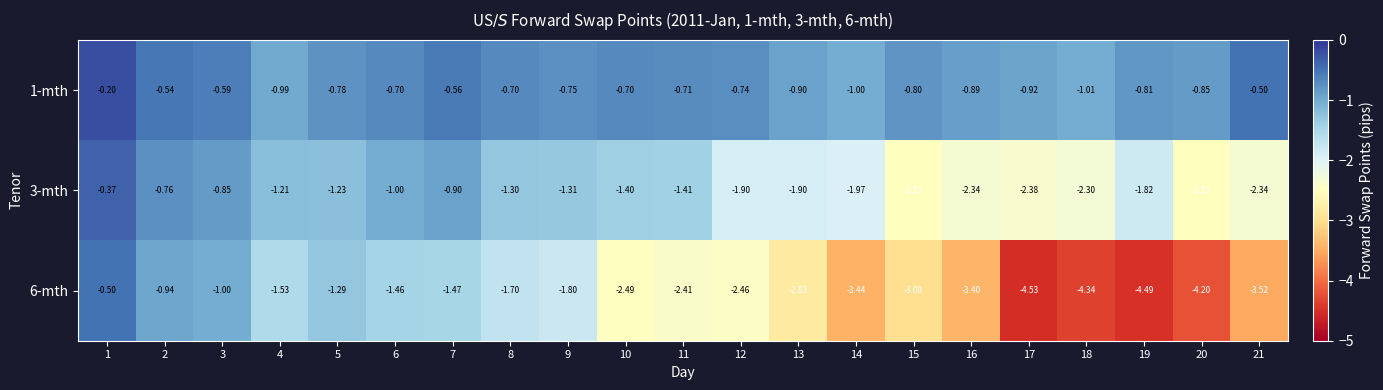

What is the total value across all series at 18?

-7.6